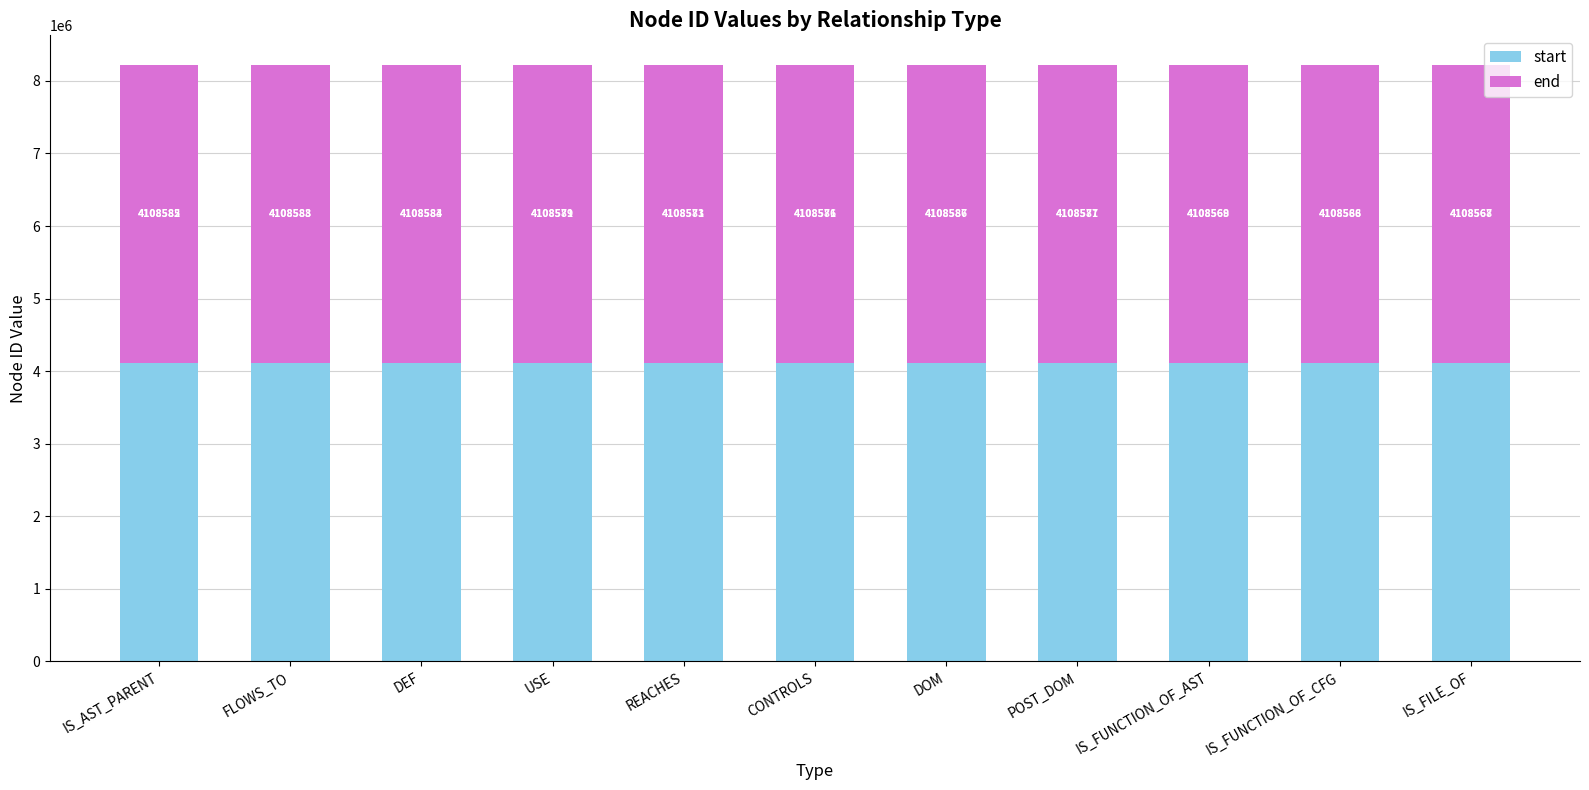

What is the difference between the second highest and second lowest values in the start series?

18